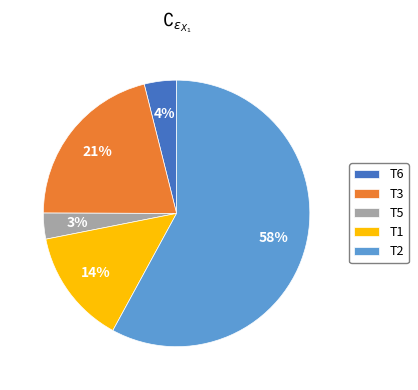

Which slice is the largest?

T2